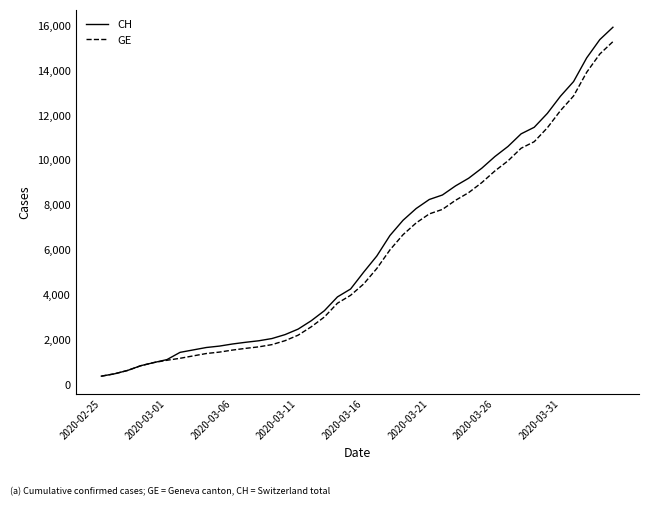

What is the minimum value shown in the chart?

375